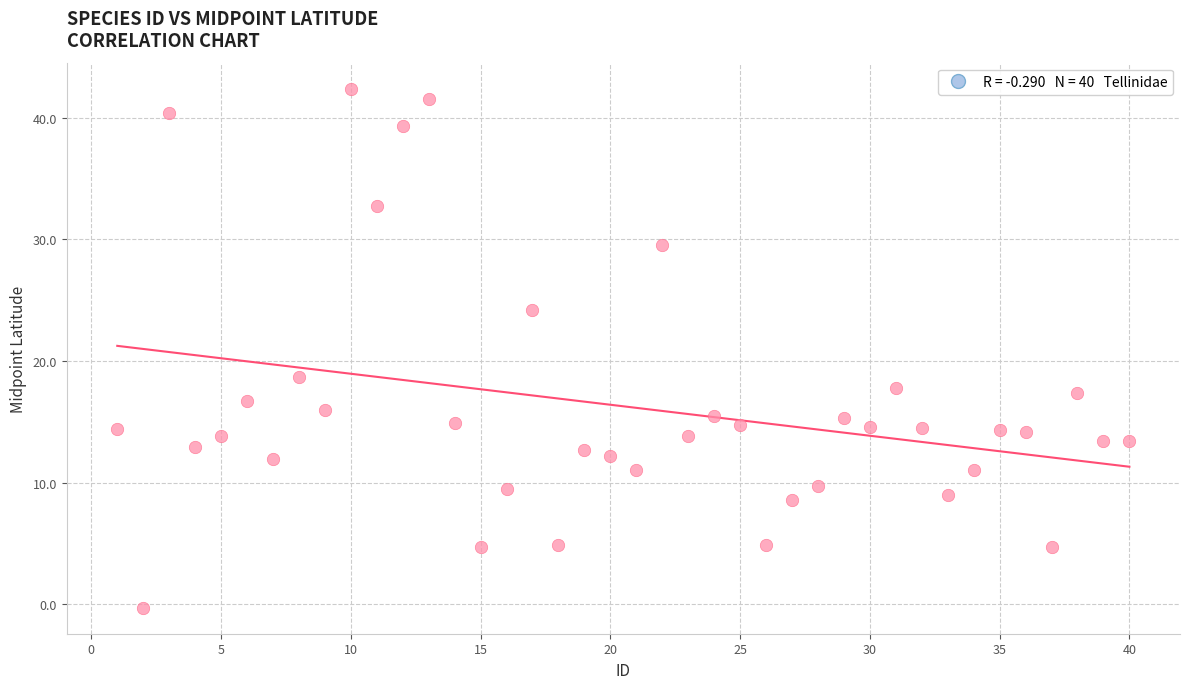

What Y value in the scatter plot is closest to 21?

18.7